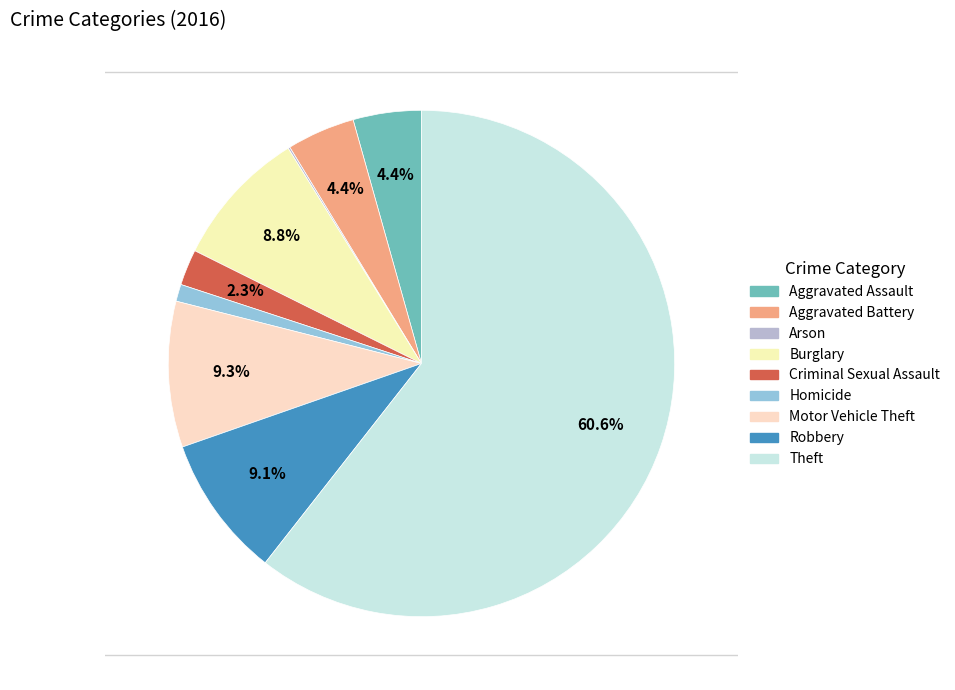

Count the number of slices in the pie.

9